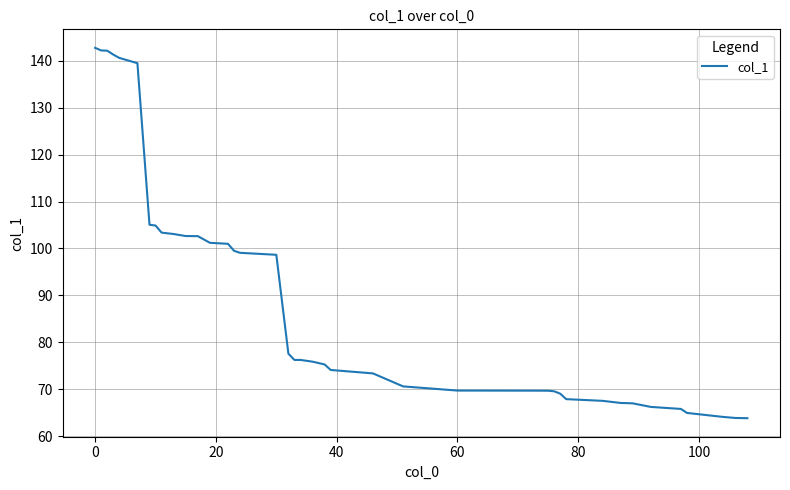

What is the maximum value shown in the chart?

142.8